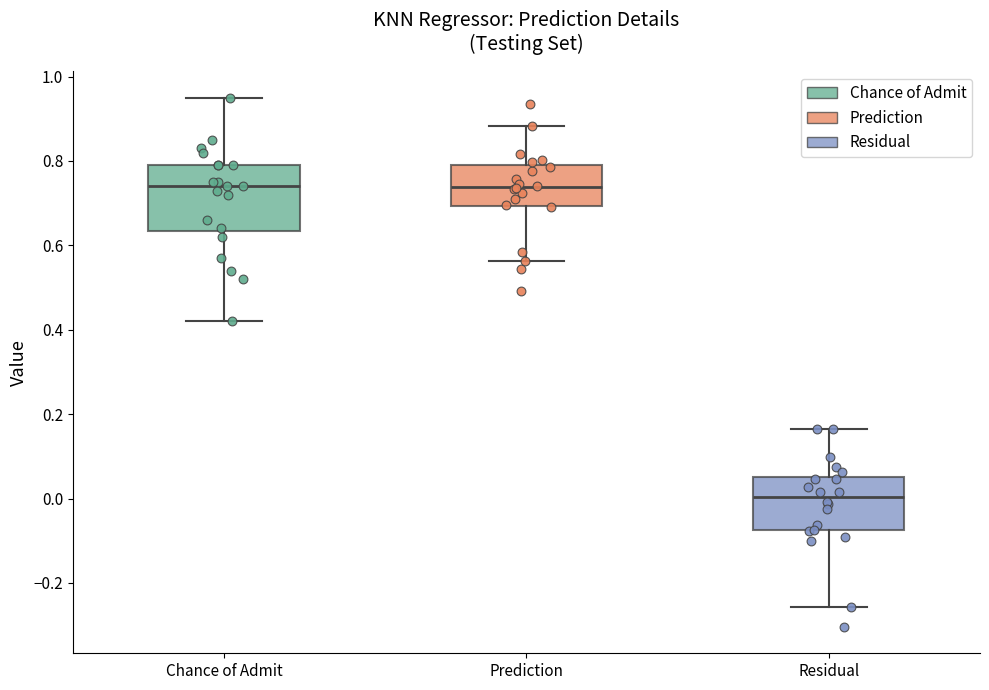

Which box is the tallest, from its lower edge to its upper edge?

Chance of Admit